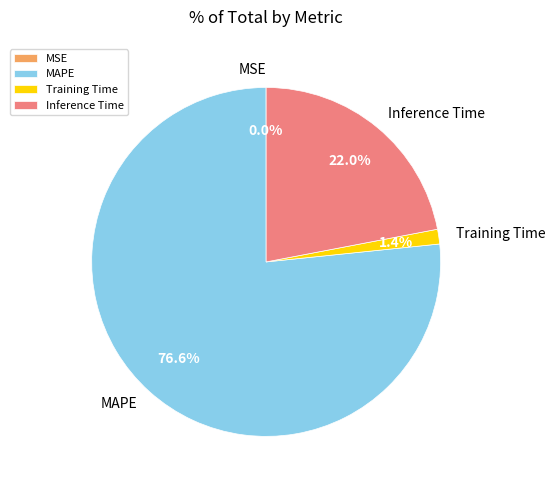

Which slice represents more than half of the pie?

MAPE